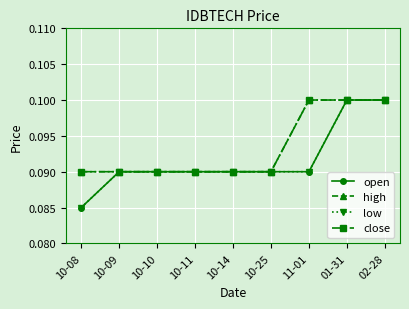

At 10-14, list the series in order from smallest to largest.

open, high, low, close